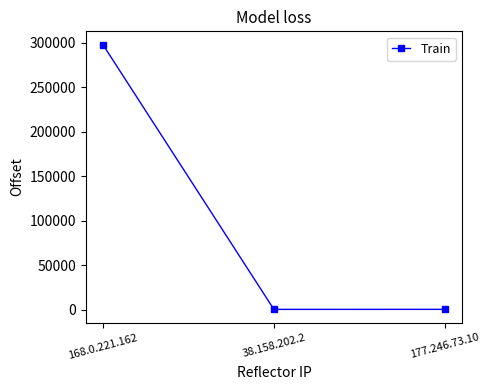

True or false: the data shows 297 at 38.158.202.2.

True